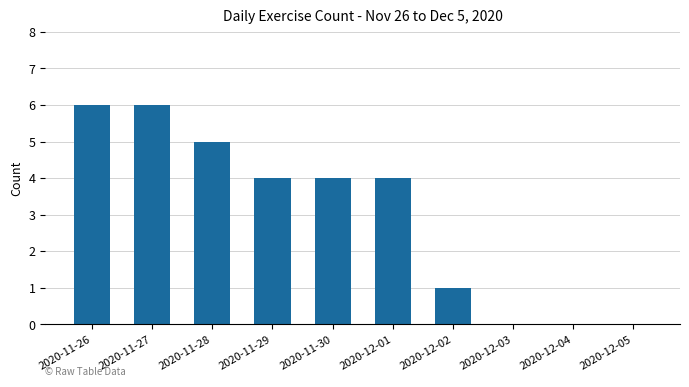

What is the approximate value at 2020-11-30?

4